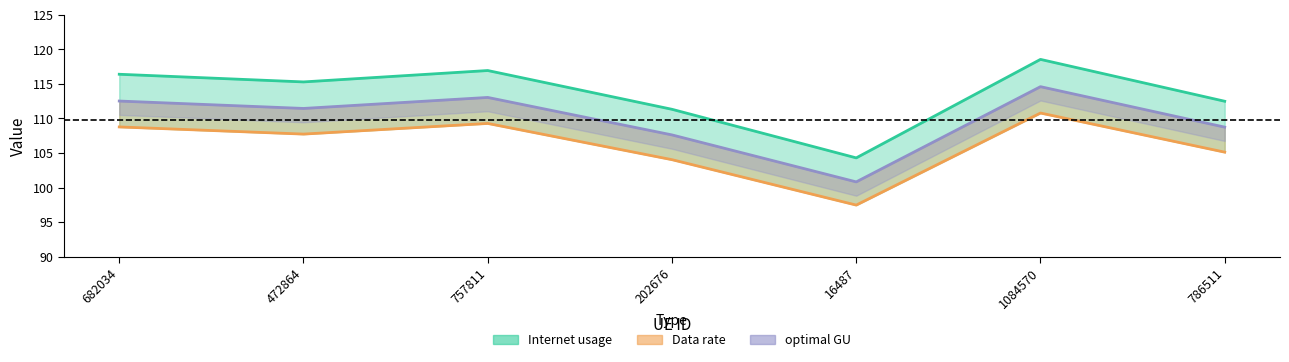

Does the chart display data point markers on the line(s)?

No